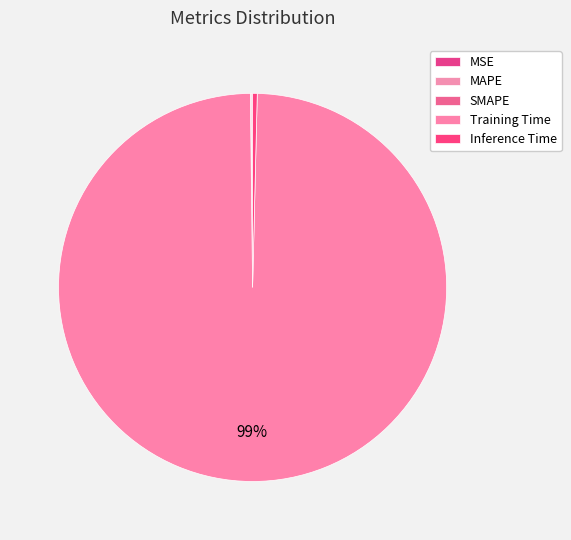

What is the total percentage of SMAPE and MAPE?

0.2%